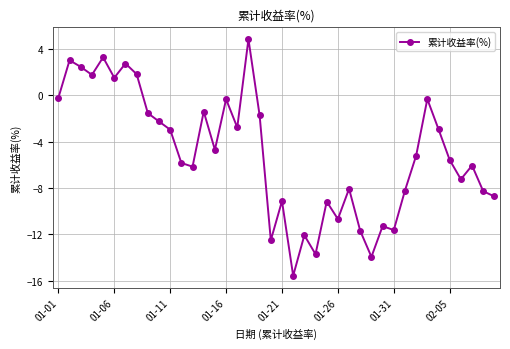

True or false: there are more than 0 points higher than both neighbors.

True